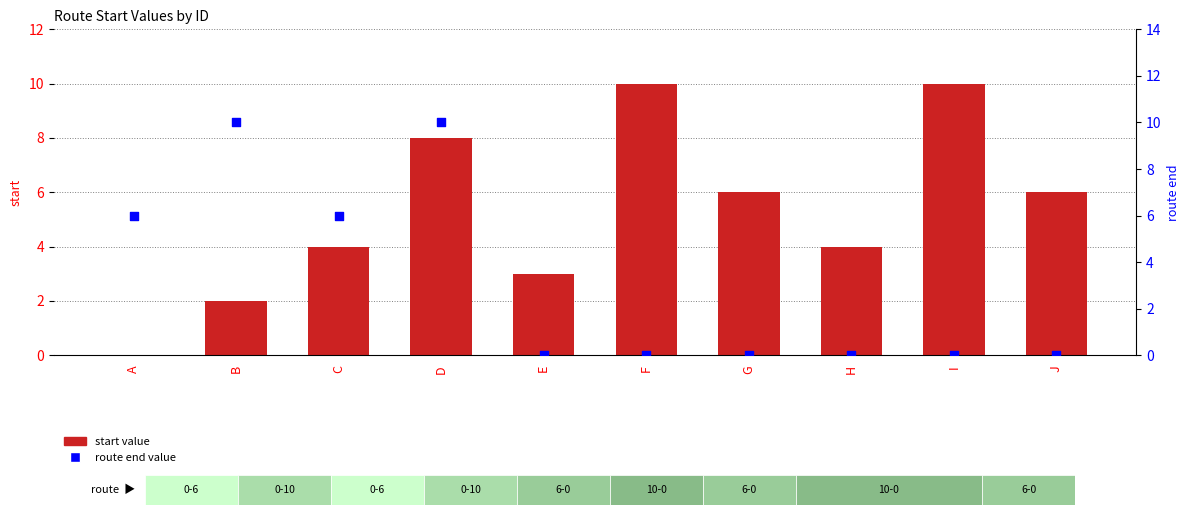

At how many categories does at least one series exceed 8?

4